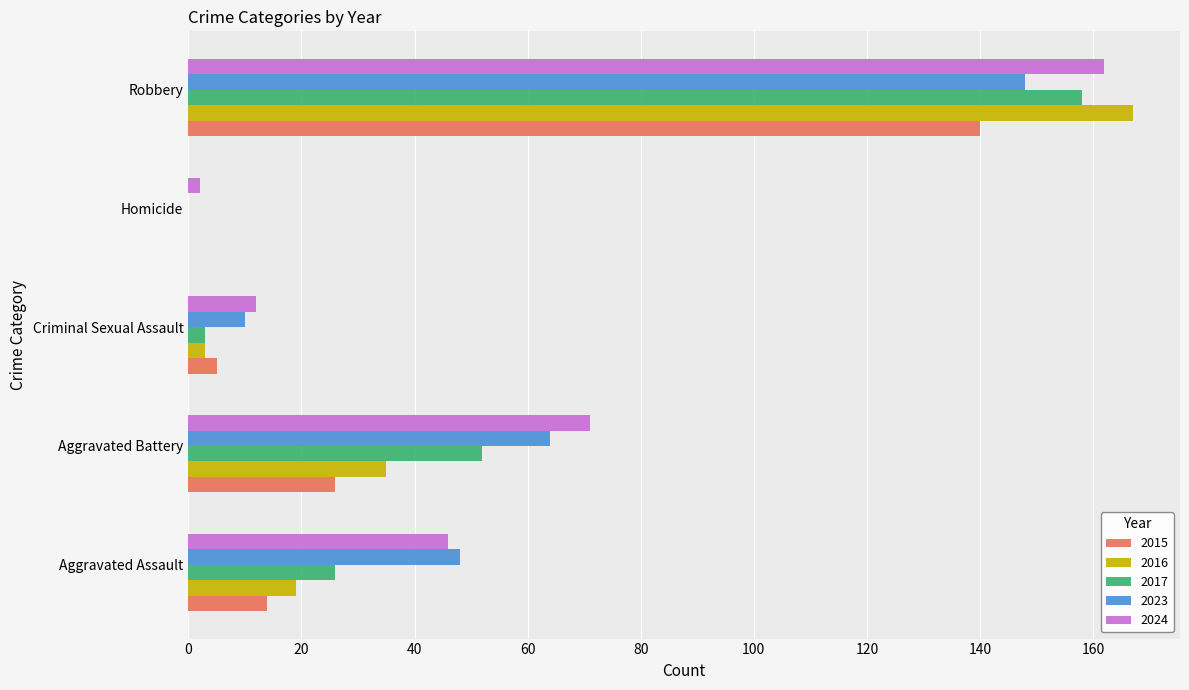

What is the sum of all 2023 values?

270